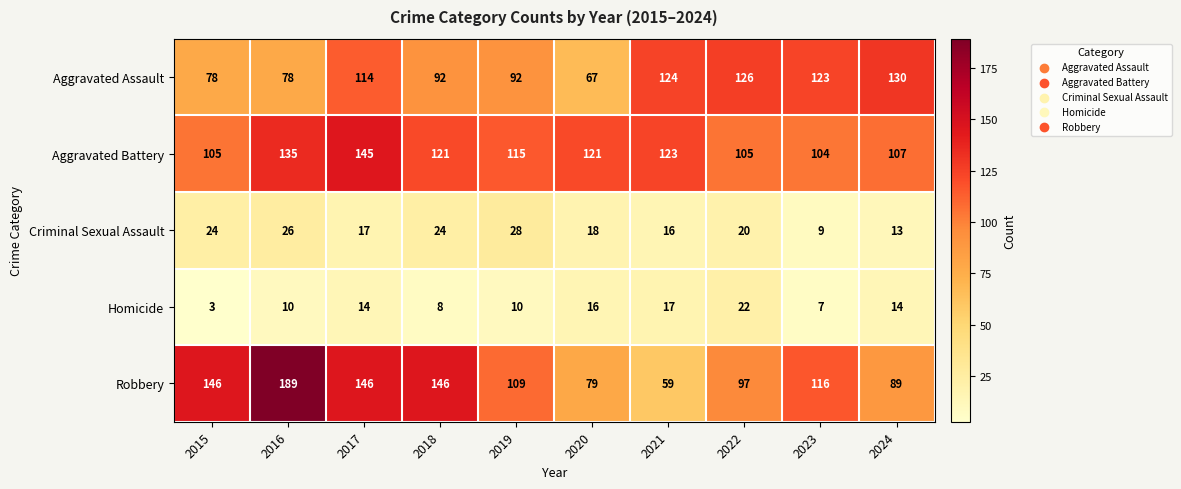

What is the smallest value displayed?

3